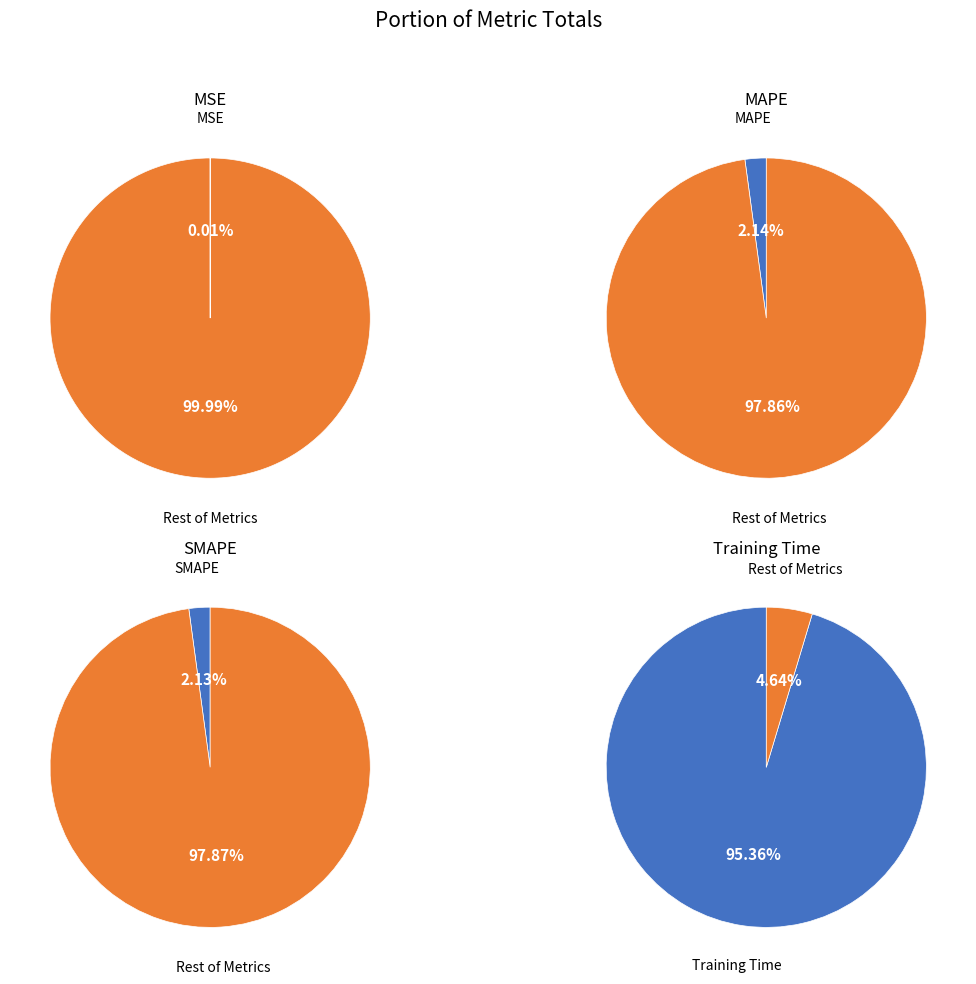

To the nearest percent, what portion does Training Time represent?

95%